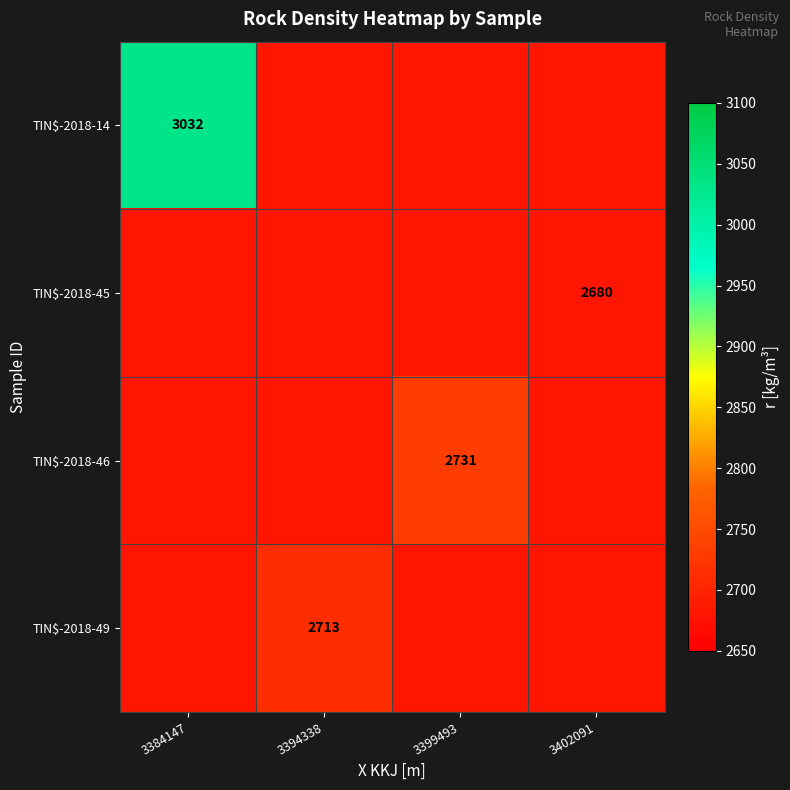

The TIN$-2018-45 series shows 2680 at 3402091. True or false?

True